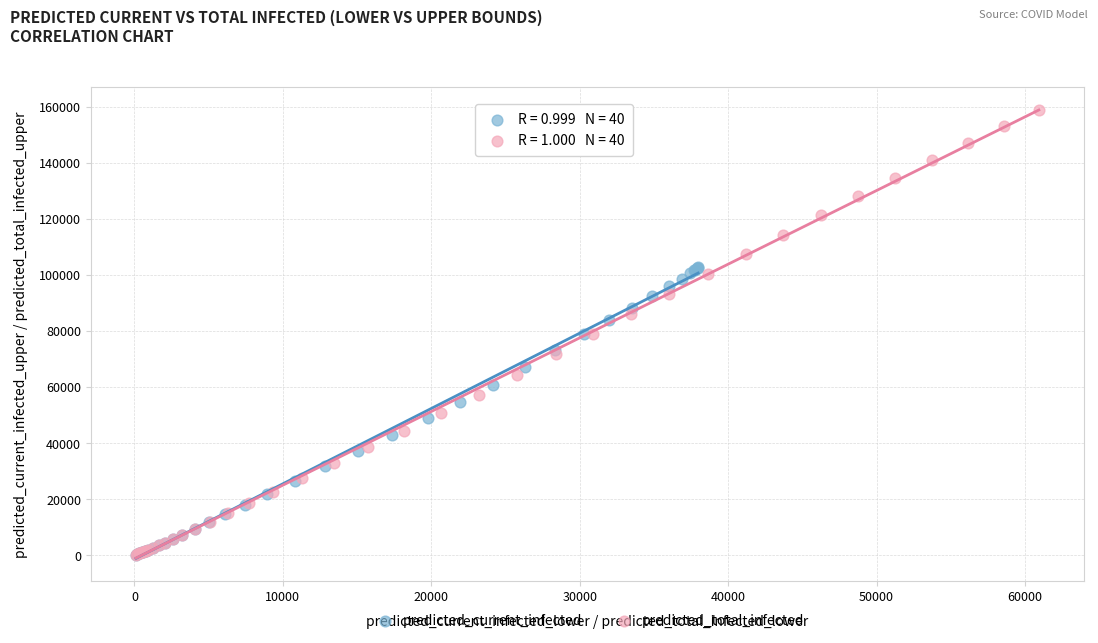

Which series has the widest spread of Y values?

predicted_total_infected